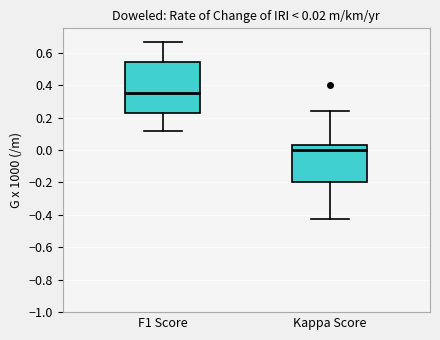

Which box is the tallest, from its lower edge to its upper edge?

F1 Score